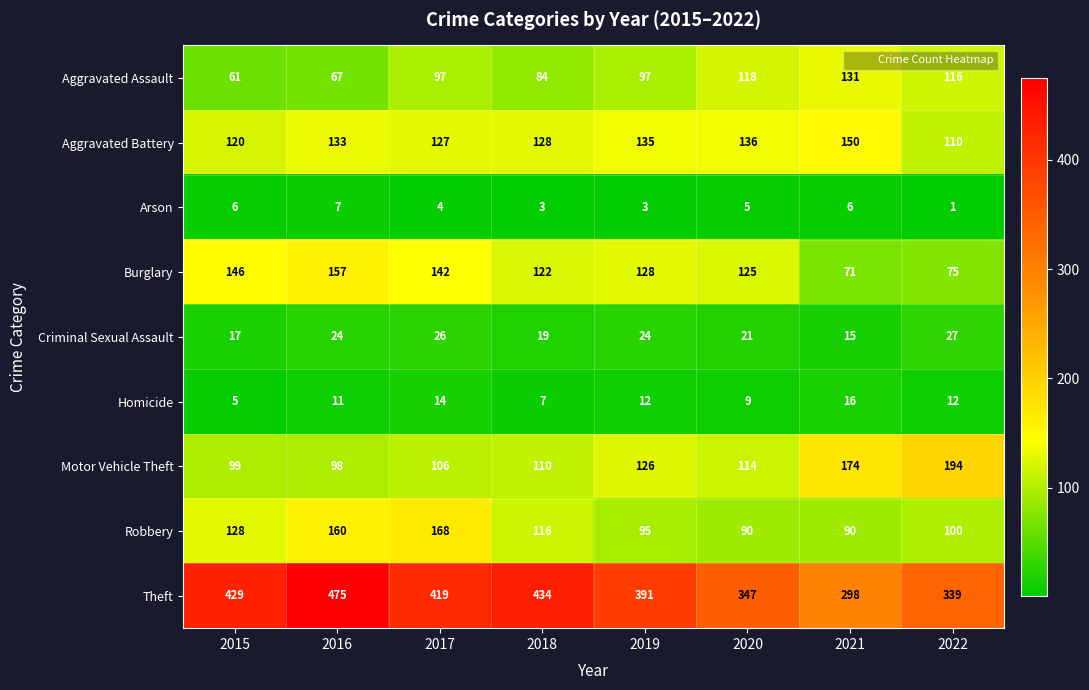

What is the average value of the Motor Vehicle Theft series?

128